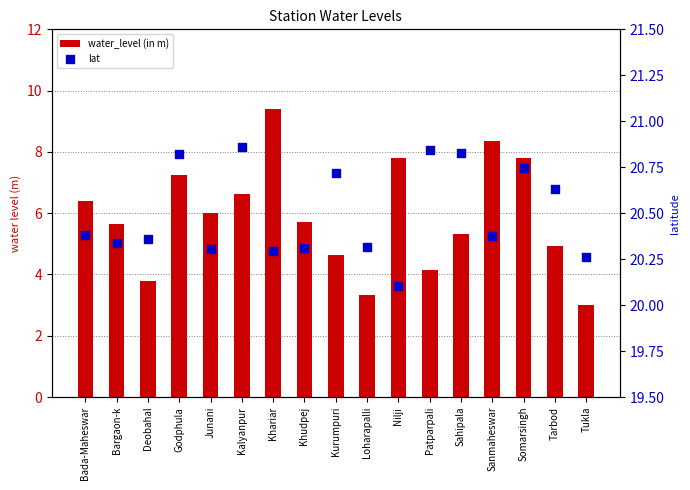

What are all the series names shown in the legend?

water_level (in m), lat